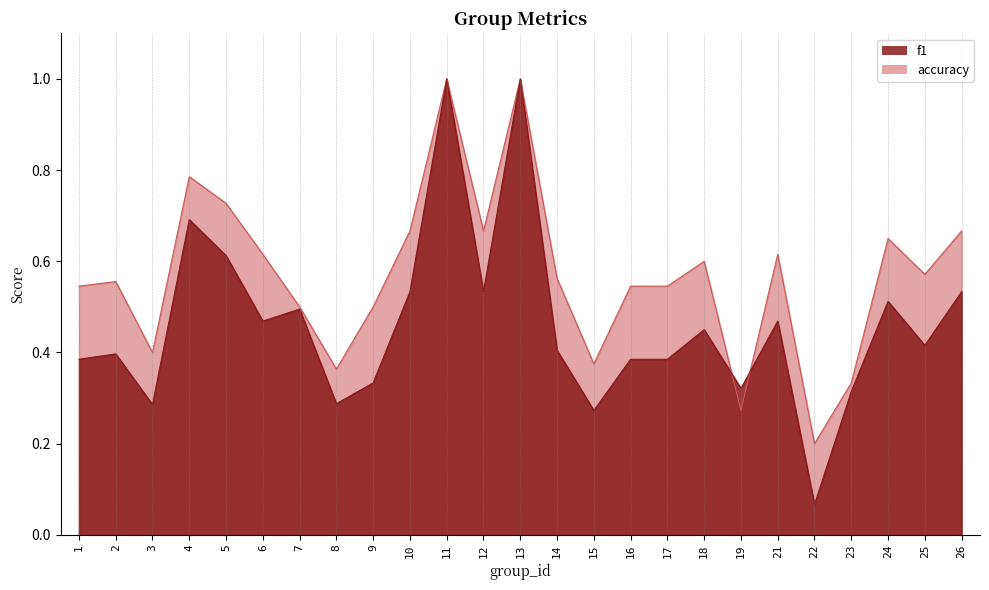

At 9, list the series in order from largest to smallest.

accuracy, f1